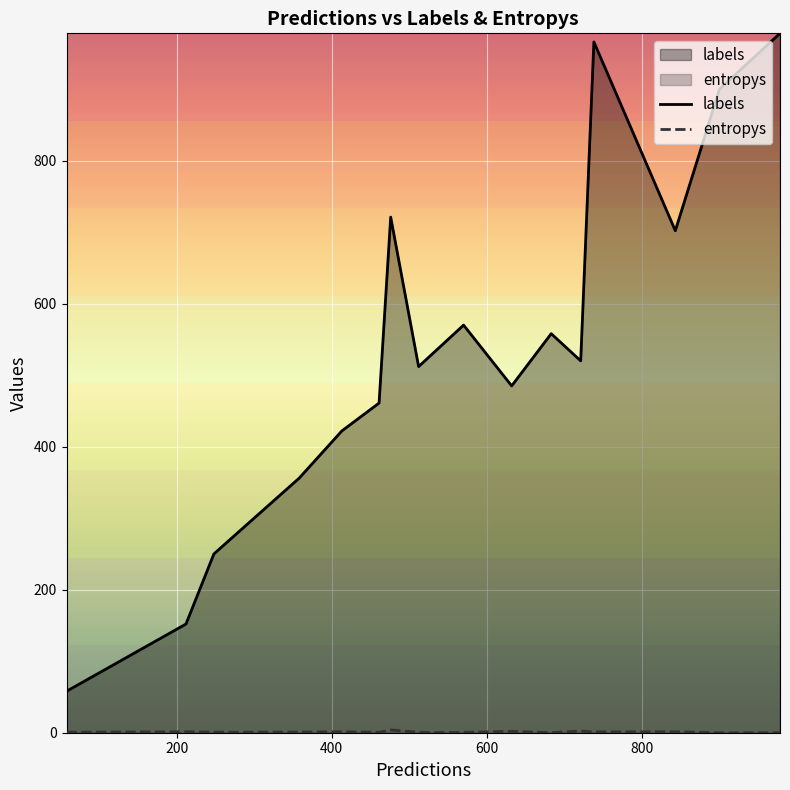

Which series has the largest range (max minus min)?

labels